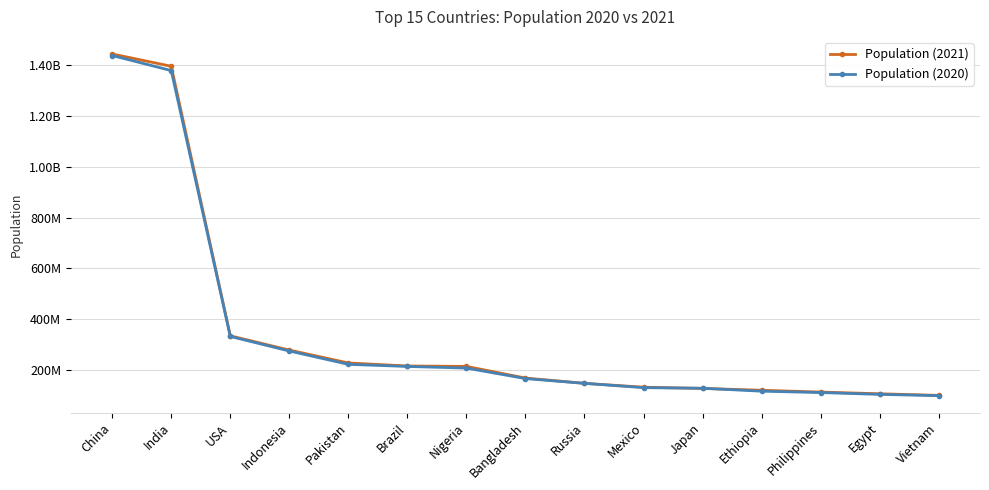

Which series has the largest total across all categories?

Population (2021)